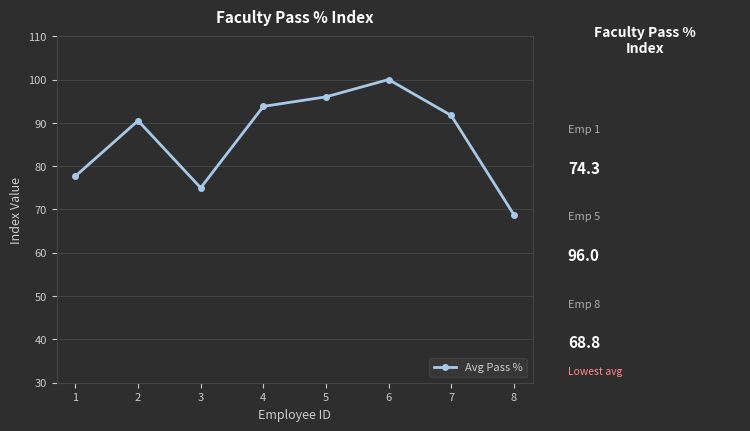

True or false: there are more than 1 points higher than both neighbors.

True